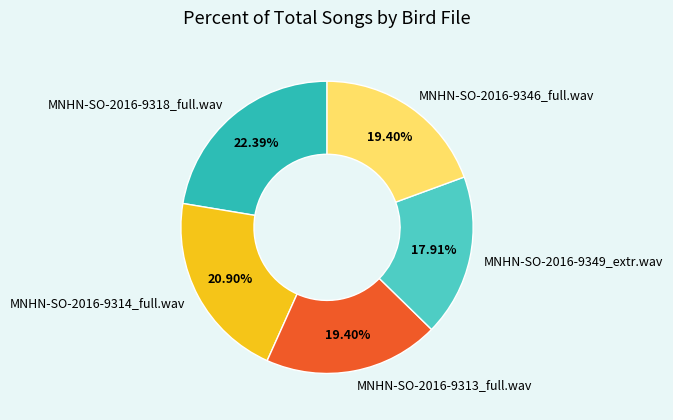

To the nearest percent, what portion does MNHN-SO-2016-9346_full.wav represent?

19%